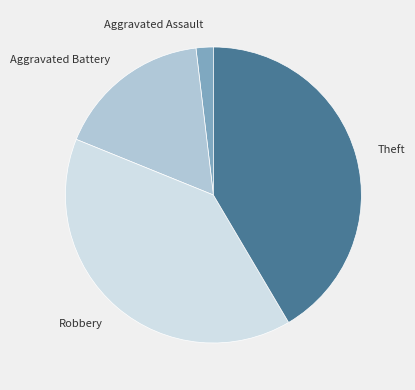

What is the ratio of the value at Robbery to the value at Theft?

1.0